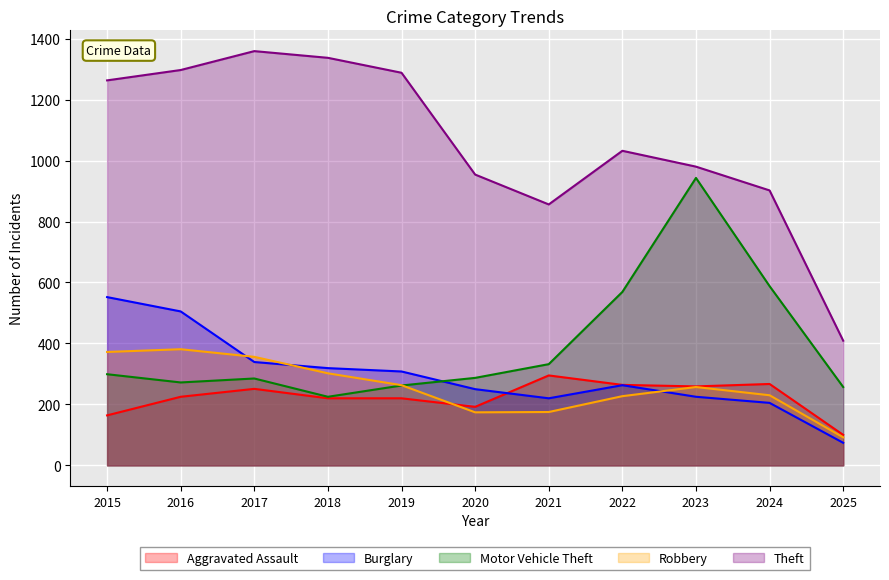

What is the sum of all Aggravated Assault values?

2457